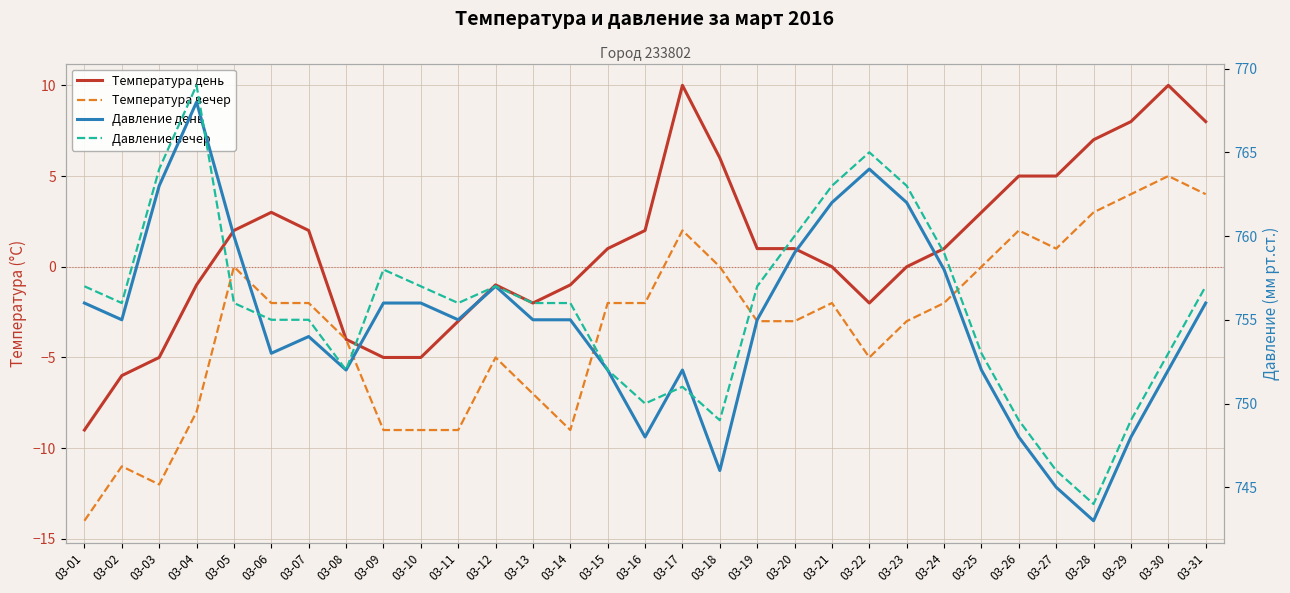

Which category has the lowest value across all series?

03-01